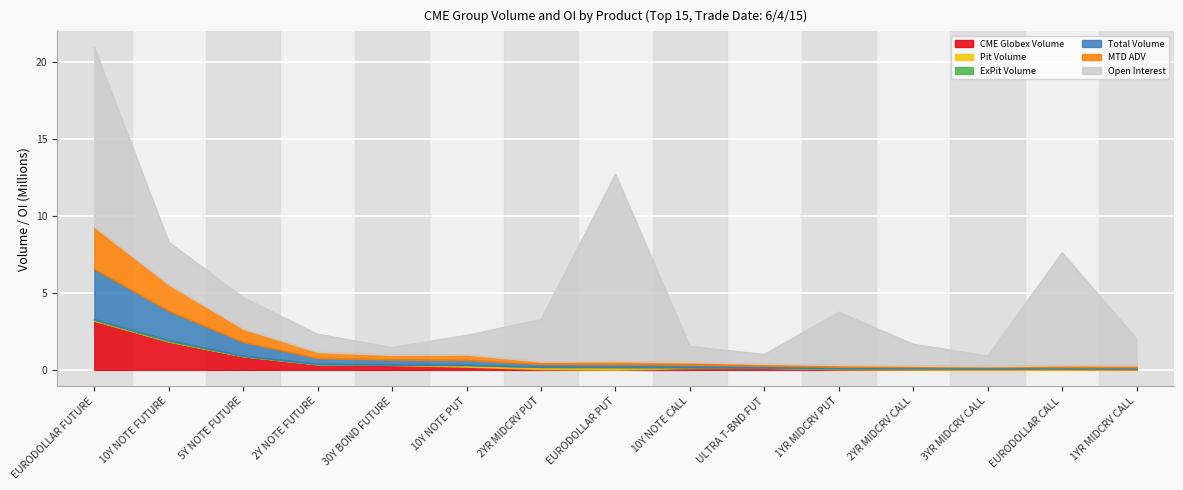

True or false: CME Globex Volume and Total Volume intersect in this chart.

False